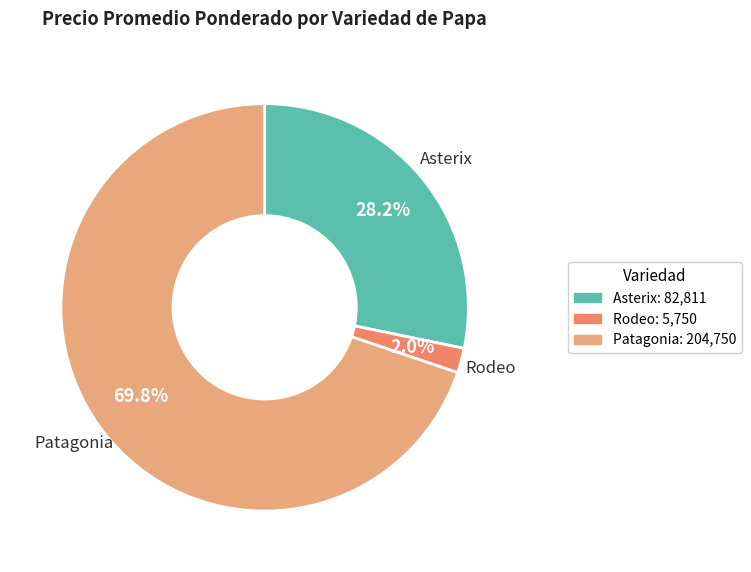

Count the number of slices in the pie.

3